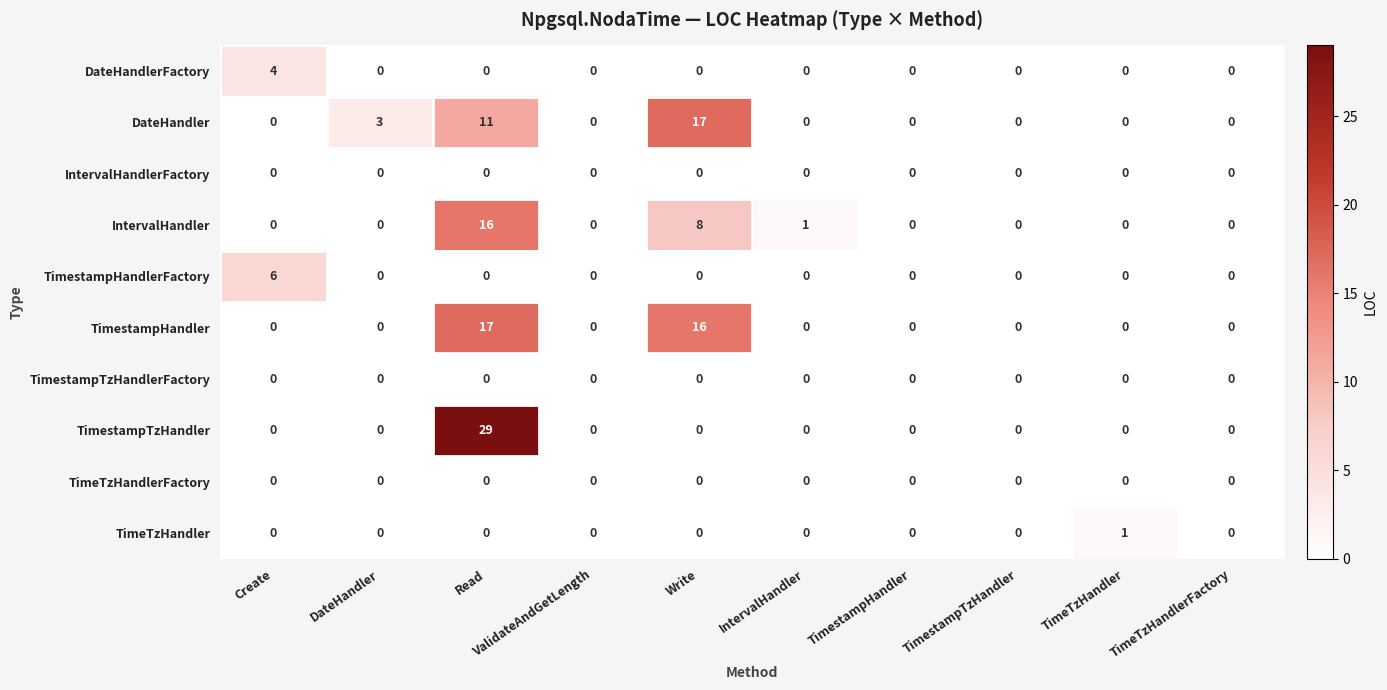

Which series has the largest total across all categories?

TimestampHandler